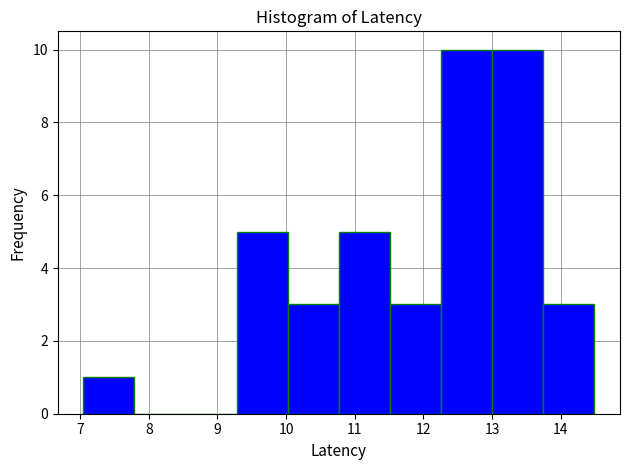

Reading left to right, transcribe this chart: for each bar, give the range it covers on the x-axis and its height. Neither the bar edges nor the heights are printed on the chart, so give them approximately, as read against the axes.

7.0 to 7.8: 1
7.8 to 8.5: 0
8.5 to 9.3: 0
9.3 to 10.0: 5
10.0 to 10.8: 3
10.8 to 11.5: 5
11.5 to 12.3: 3
12.3 to 13.0: 10
13.0 to 13.7: 10
13.7 to 14.5: 3